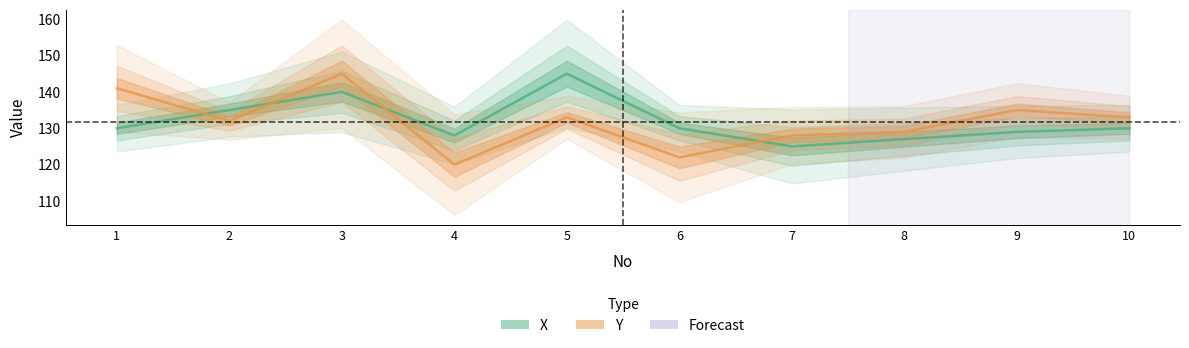

List the series in order of their overall mean, lowest first.

Y, X